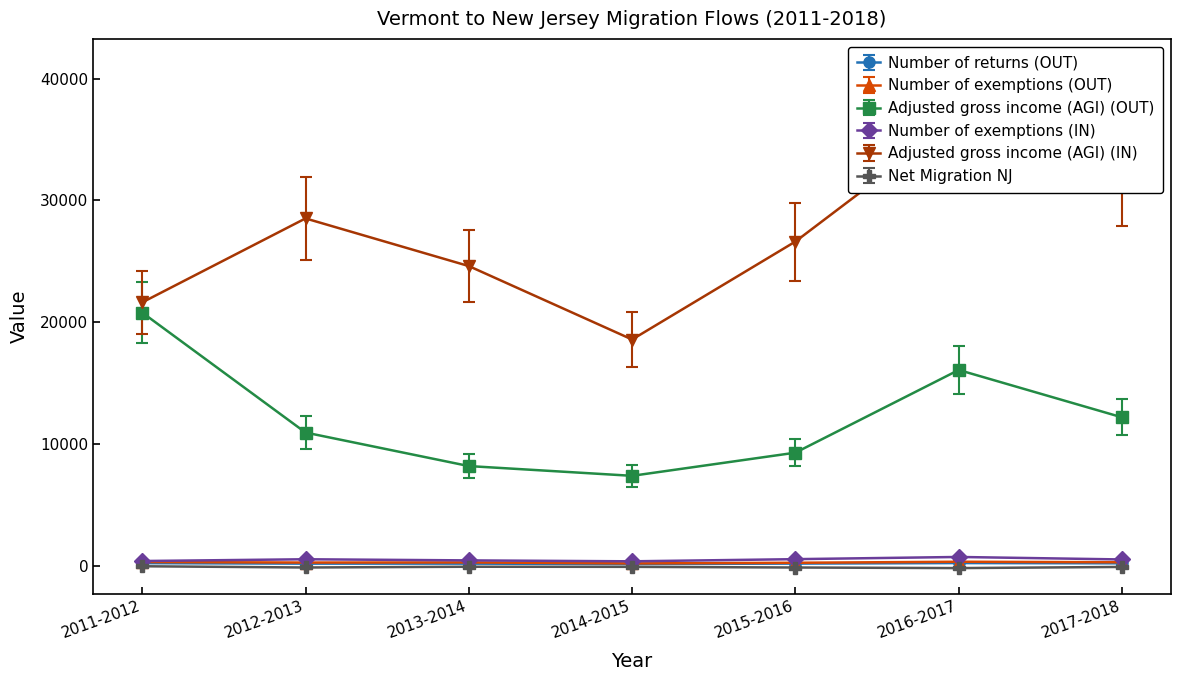

Which series has the largest total across all categories?

Adjusted gross income (AGI) (IN)